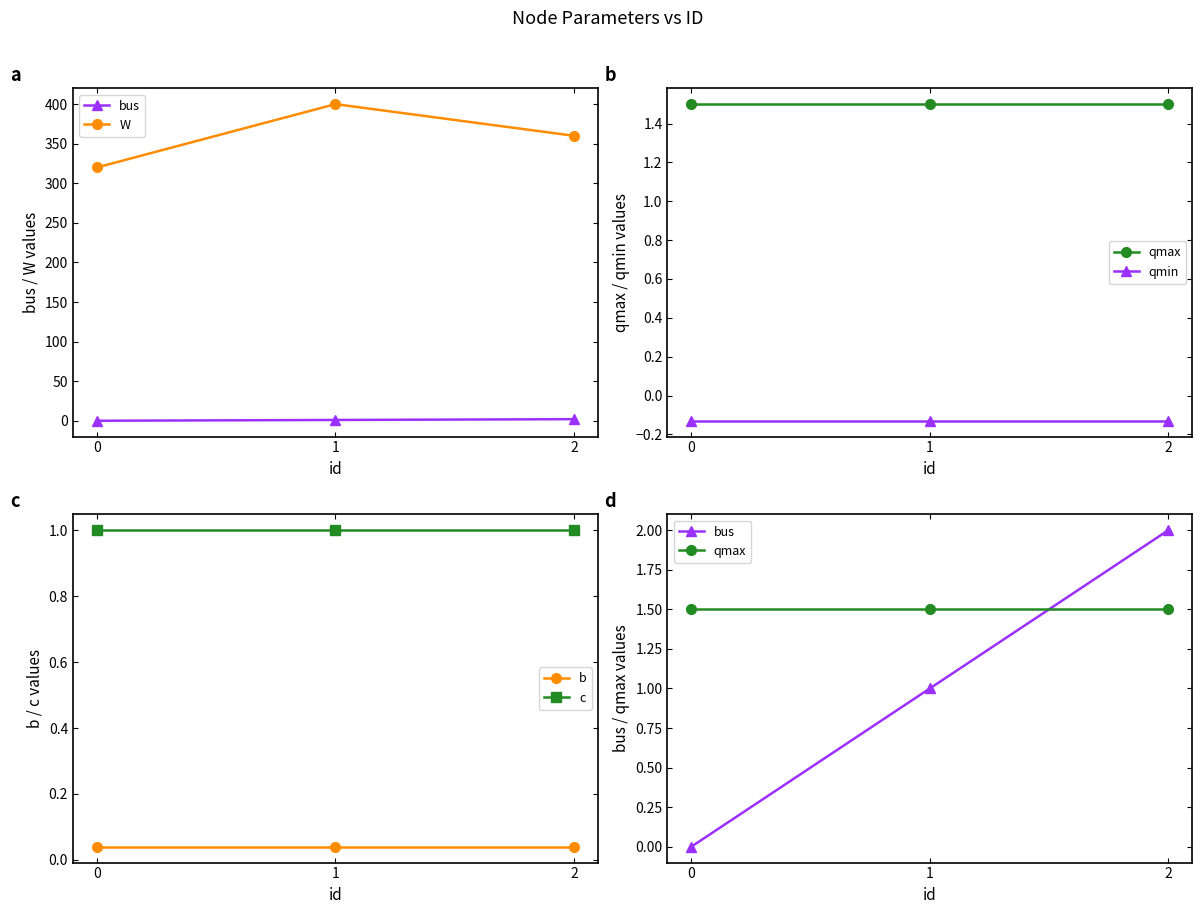

Is the value of c at 0 greater than the value of b at 2?

Yes